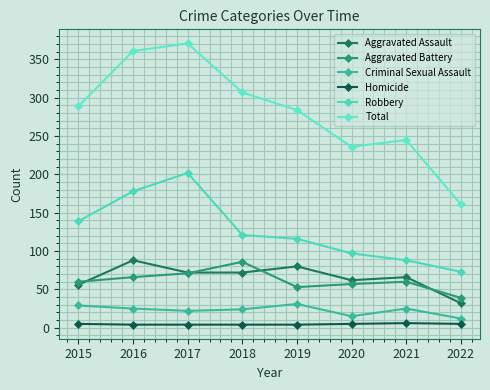

What is the maximum value shown in the chart?

371